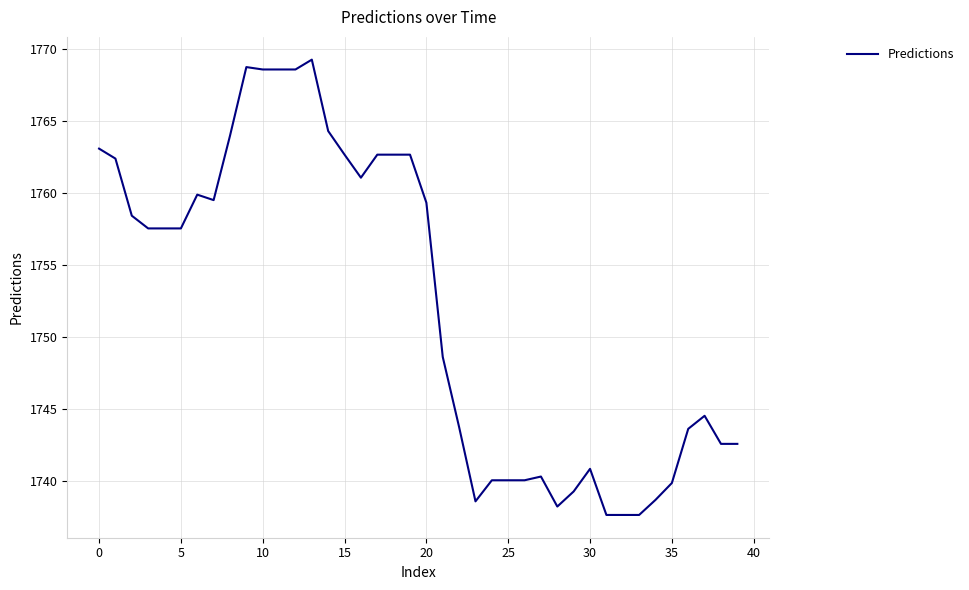

What is the maximum value shown in the chart?

1769.3